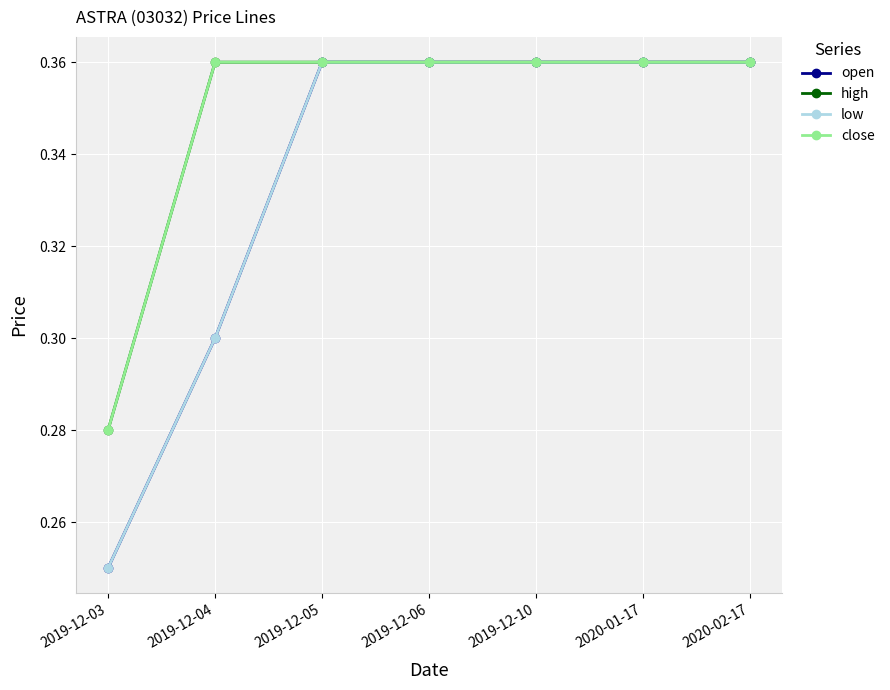

True or false: close and high intersect in this chart.

False